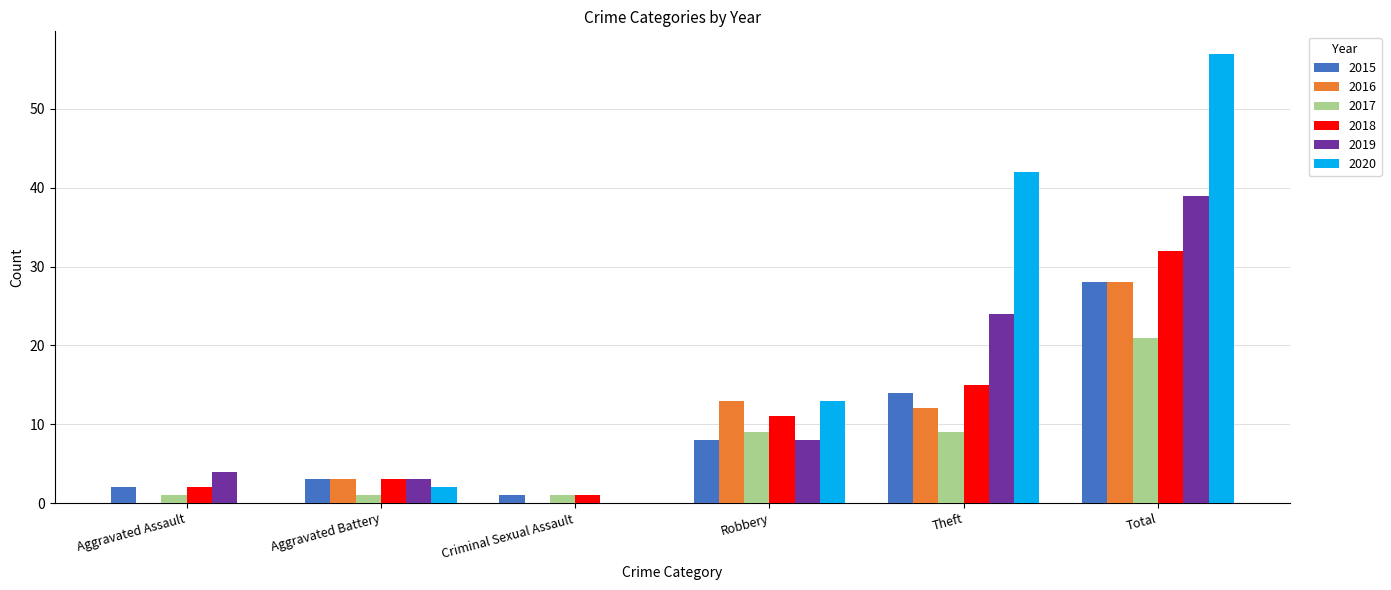

Which series has the largest total across all categories?

2020